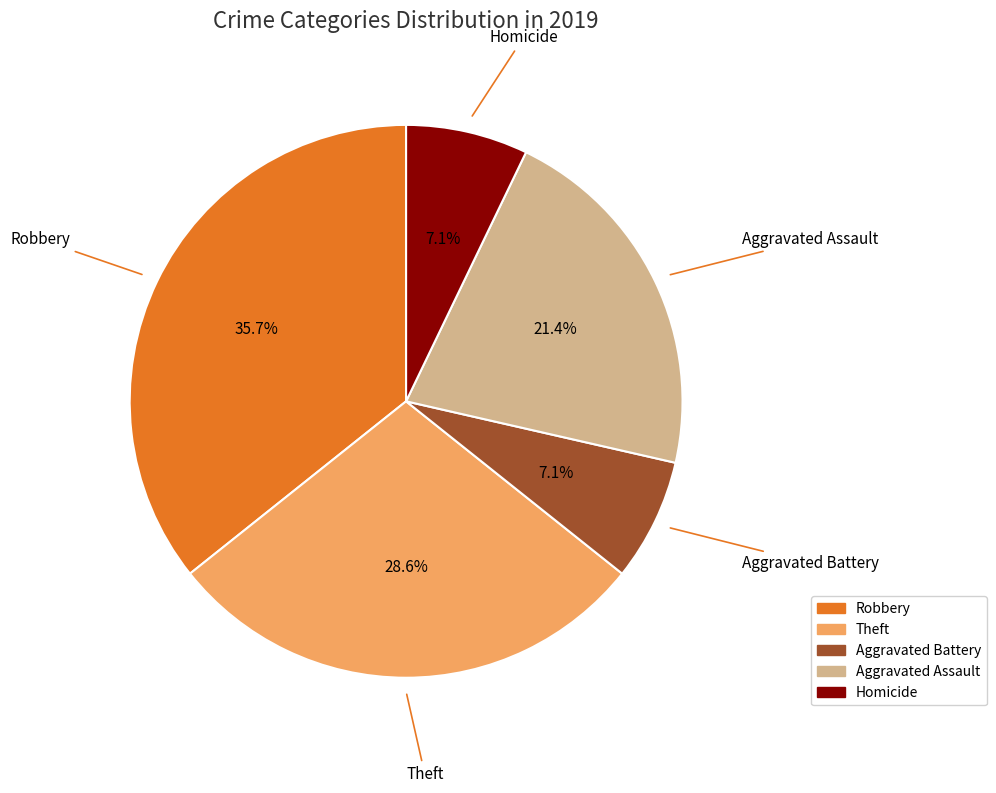

Is there a majority slice in this chart?

No